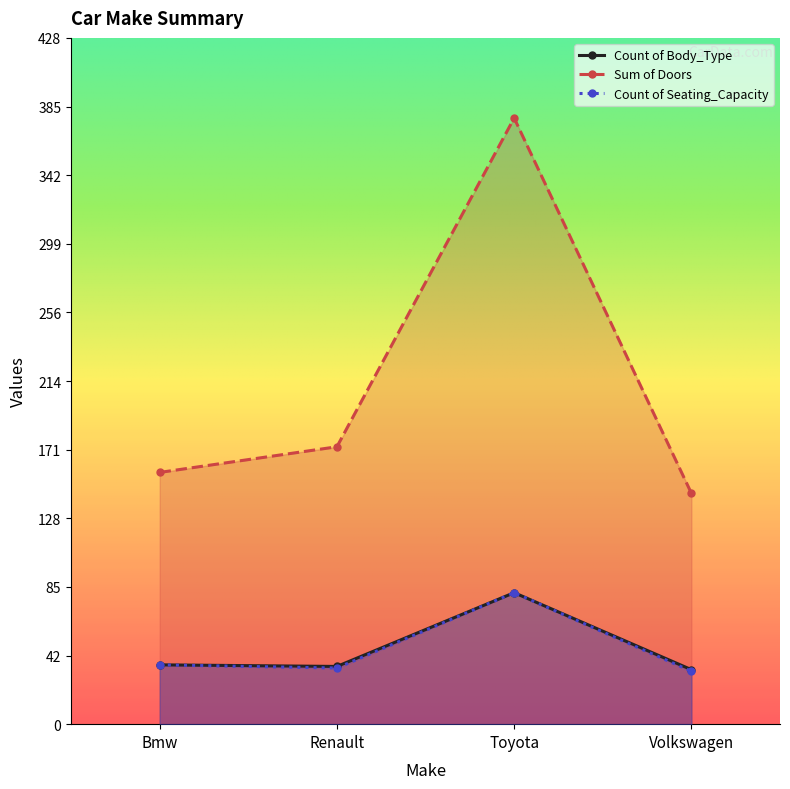

What is the total value across all series at Bmw?

231